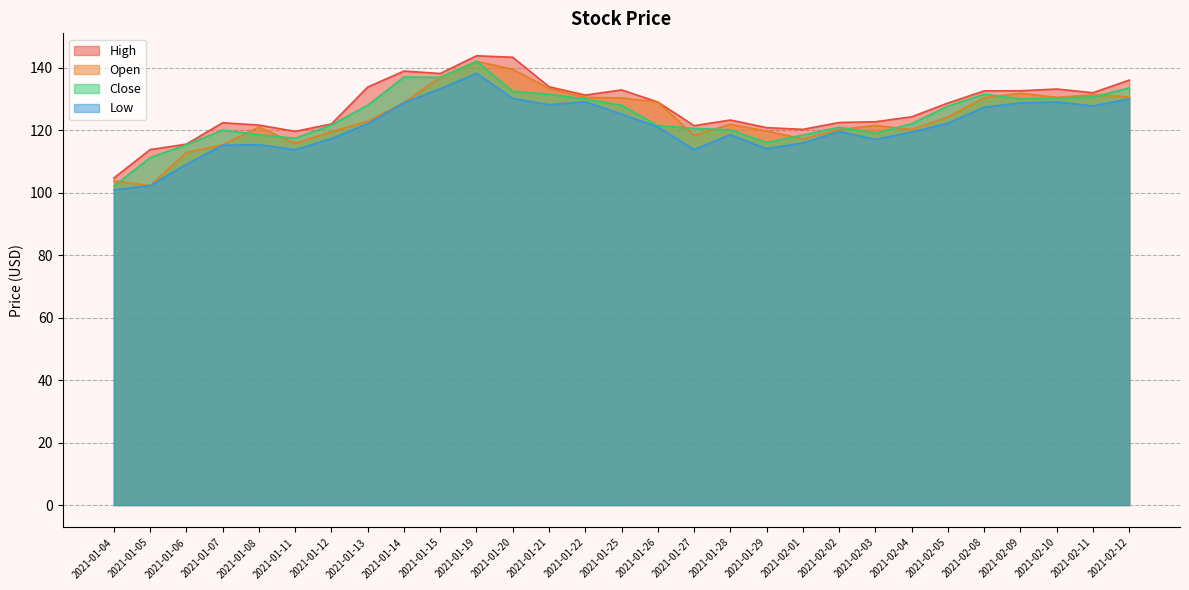

Reading left to right, extract all data points from this chart.

High: 2021-01-04=104.7	2021-01-05=113.8	2021-01-06=115.5	2021-01-07=122.4	2021-01-08=121.6	2021-01-11=119.6	2021-01-12=122.0	2021-01-13=133.8	2021-01-14=138.9	2021-01-15=138.1	2021-01-19=143.8	2021-01-20=143.3	2021-01-21=133.9	2021-01-22=131.2	2021-01-25=132.9	2021-01-26=129.0	2021-01-27=121.4	2021-01-28=123.2	2021-01-29=120.8	2021-02-01=120.2	2021-02-02=122.4	2021-02-03=122.7	2021-02-04=124.3	2021-02-05=128.7	2021-02-08=132.6	2021-02-09=132.6	2021-02-10=133.1	2021-02-11=132.0	2021-02-12=136.0
Open: 2021-01-04=103.7	2021-01-05=102.2	2021-01-06=112.9	2021-01-07=115.3	2021-01-08=121.0	2021-01-11=115.8	2021-01-12=119.5	2021-01-13=122.8	2021-01-14=128.8	2021-01-15=136.9	2021-01-19=142.0	2021-01-20=139.5	2021-01-21=133.3	2021-01-22=130.5	2021-01-25=130.3	2021-01-26=129.0	2021-01-27=118.4	2021-01-28=121.9	2021-01-29=119.7	2021-02-01=117.2	2021-02-02=120.2	2021-02-03=121.5	2021-02-04=120.2	2021-02-05=124.2	2021-02-08=130.4	2021-02-09=131.8	2021-02-10=130.5	2021-02-11=131.3	2021-02-12=130.6
Close: 2021-01-04=102.1	2021-01-05=111.2	2021-01-06=115.3	2021-01-07=120.0	2021-01-08=118.6	2021-01-11=117.4	2021-01-12=121.6	2021-01-13=128.0	2021-01-14=137.0	2021-01-15=136.9	2021-01-19=142.1	2021-01-20=132.4	2021-01-21=131.5	2021-01-22=130.0	2021-01-25=127.9	2021-01-26=121.4	2021-01-27=120.6	2021-01-28=120.1	2021-01-29=116.0	2021-02-01=118.4	2021-02-02=120.9	2021-02-03=119.0	2021-02-04=122.1	2021-02-05=127.7	2021-02-08=131.5	2021-02-09=130.0	2021-02-10=130.2	2021-02-11=130.6	2021-02-12=133.5
Low: 2021-01-04=100.9	2021-01-05=102.2	2021-01-06=109.1	2021-01-07=115.2	2021-01-08=115.3	2021-01-11=113.7	2021-01-12=117.3	2021-01-13=122.1	2021-01-14=128.8	2021-01-15=133.2	2021-01-19=138.2	2021-01-20=130.2	2021-01-21=128.1	2021-01-22=129.1	2021-01-25=125.1	2021-01-26=121.0	2021-01-27=113.8	2021-01-28=118.5	2021-01-29=114.1	2021-02-01=115.9	2021-02-02=119.6	2021-02-03=117.1	2021-02-04=119.4	2021-02-05=122.2	2021-02-08=127.3	2021-02-09=128.7	2021-02-10=129.1	2021-02-11=127.7	2021-02-12=130.0